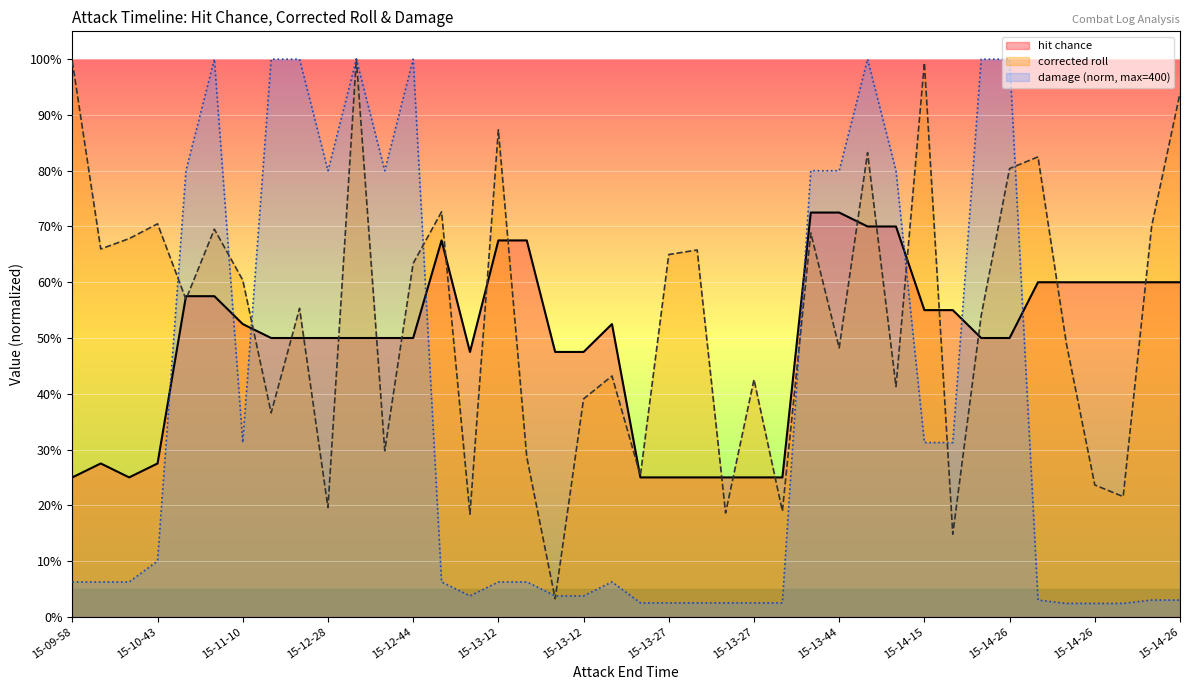

What is the difference between the corrected_roll values at 15-14-26 and 15-11-10?

0.4